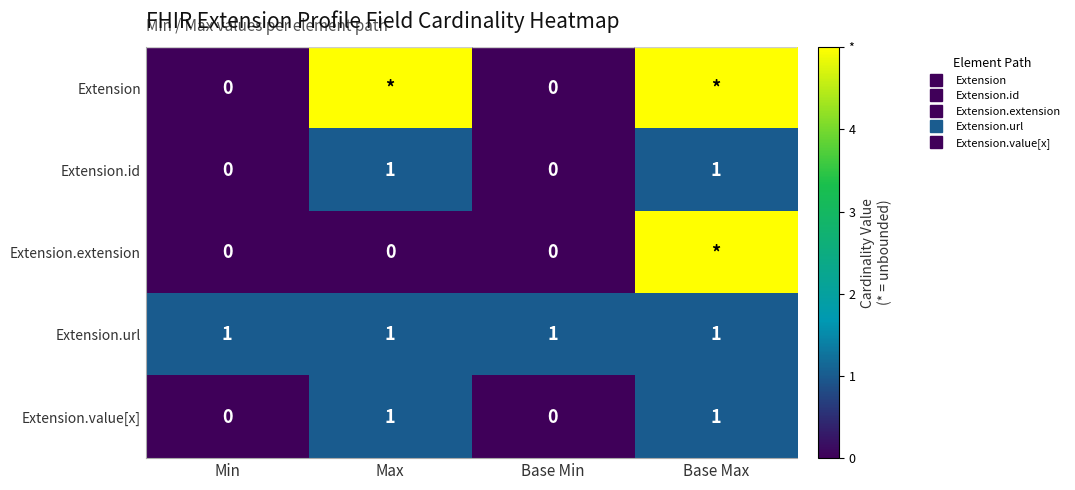

What is the highest value of the Extension.id series?

1